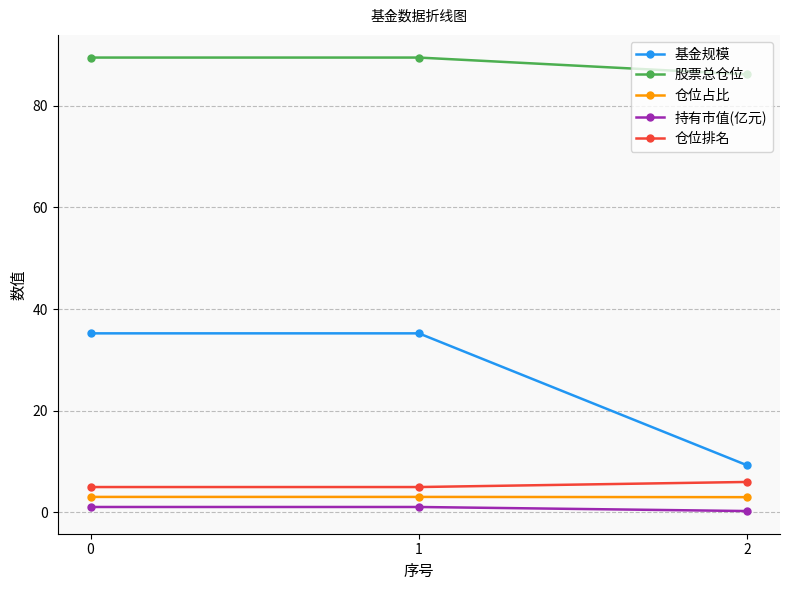

At which category does the chart reach its minimum across all series?

2